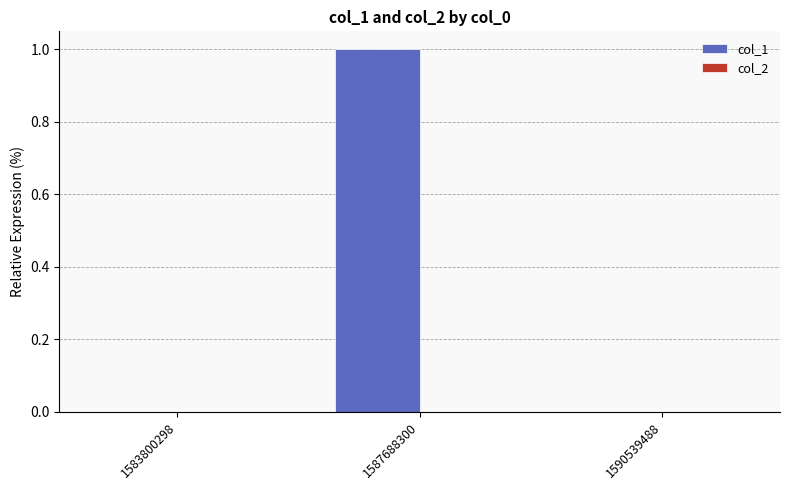

What is the maximum value shown in the chart?

1